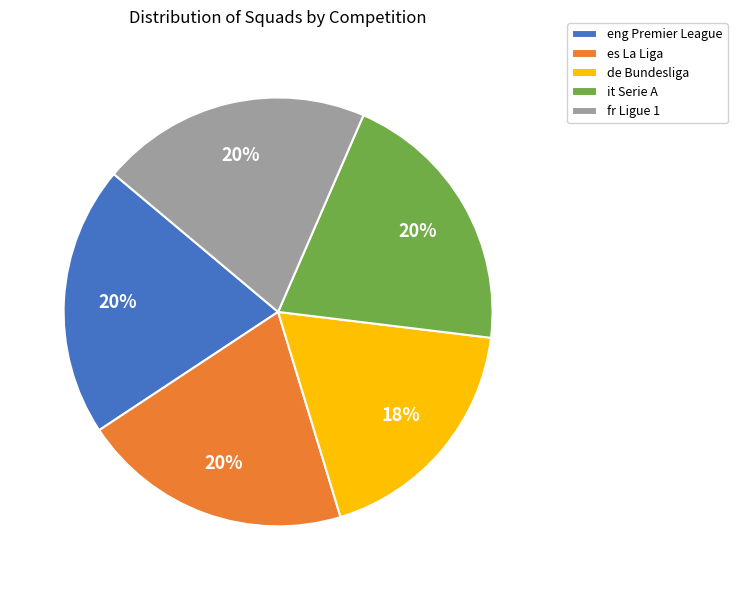

To the nearest percent, what is the combined percentage of es La Liga and it Serie A?

41%